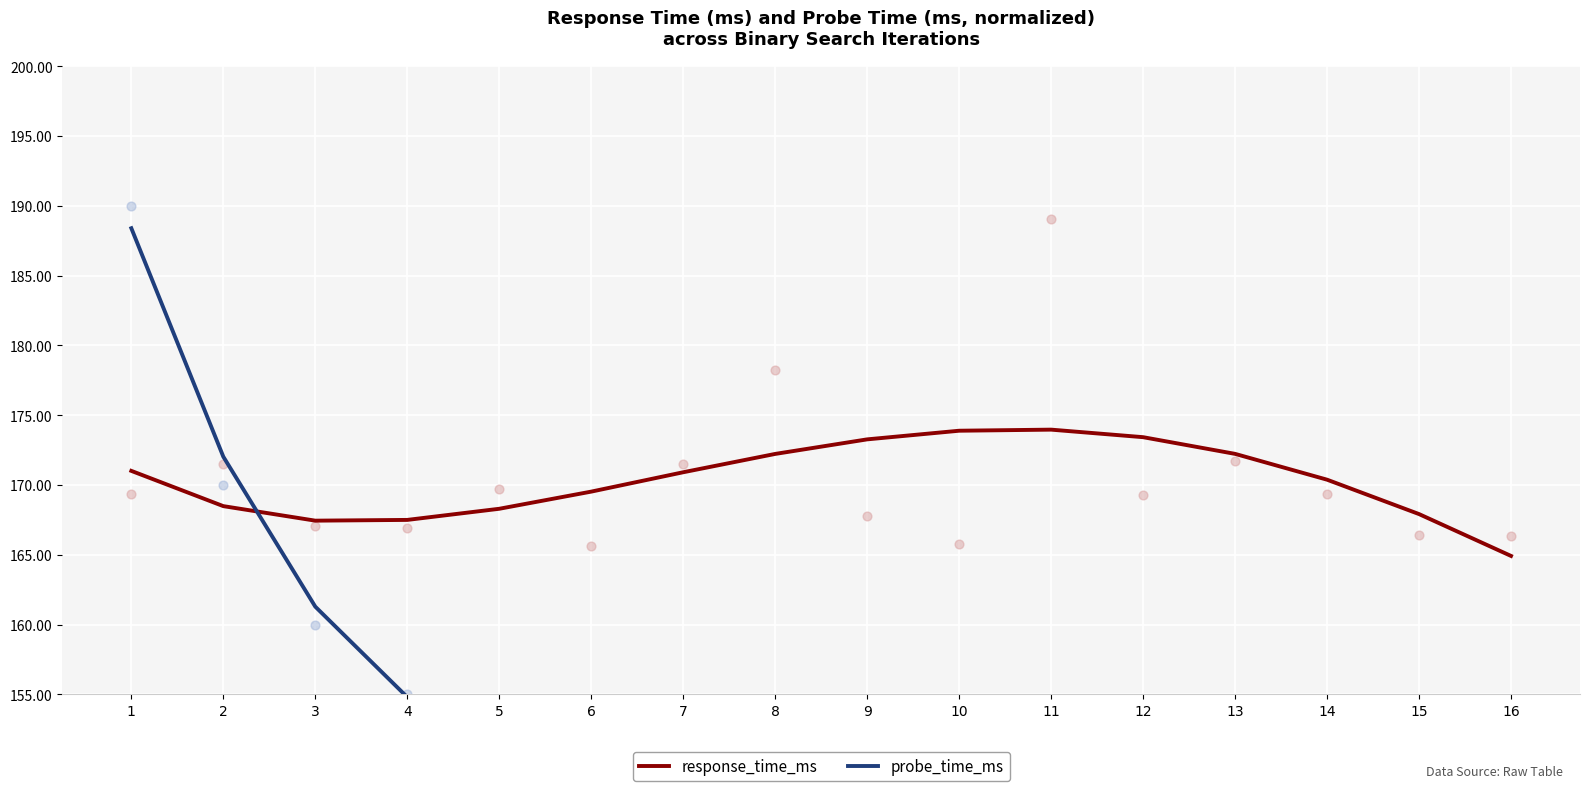

What are all the series names shown in the legend?

response_time_ms, probe_time_ms